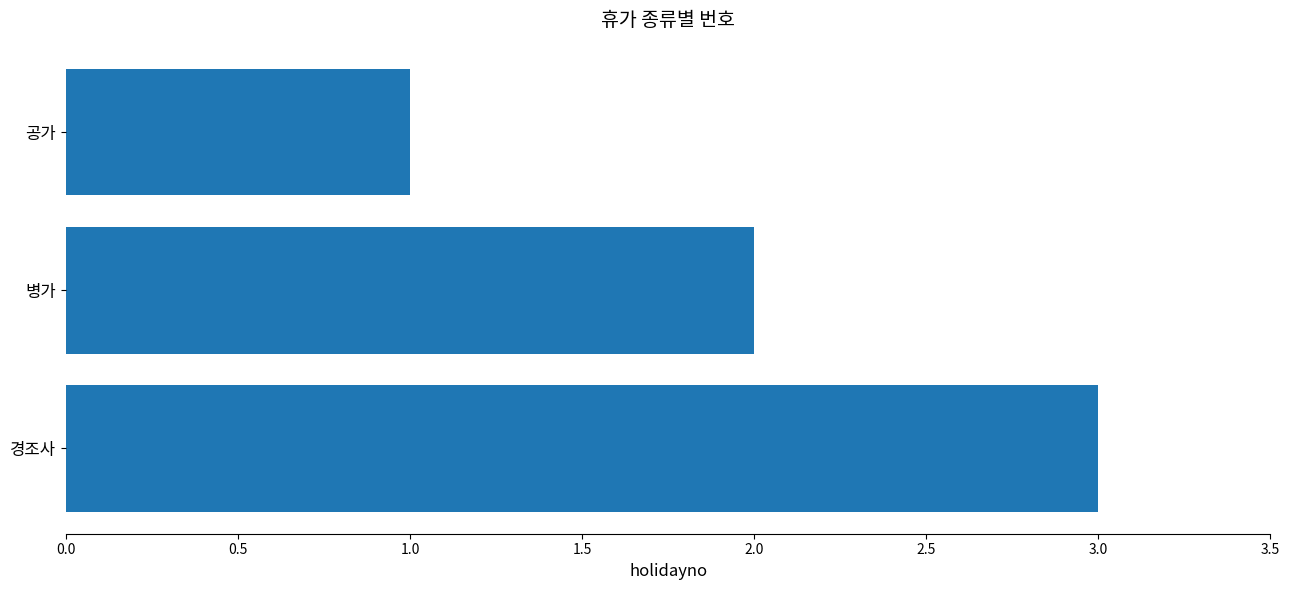

How many bars are there in total?

3